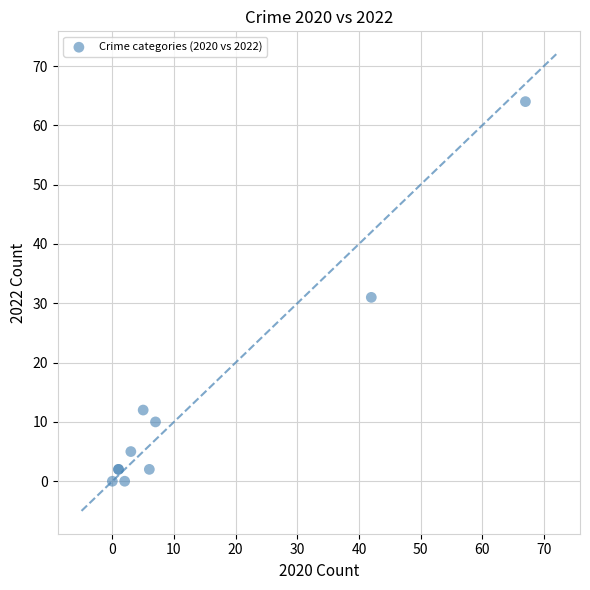

What Y value in the scatter plot is closest to 32?

31